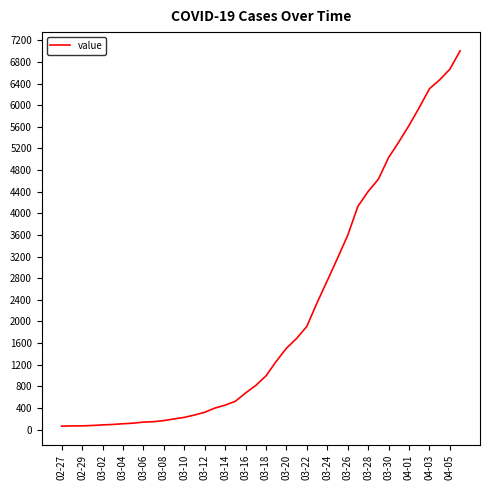

What is the greatest value displayed?

7004